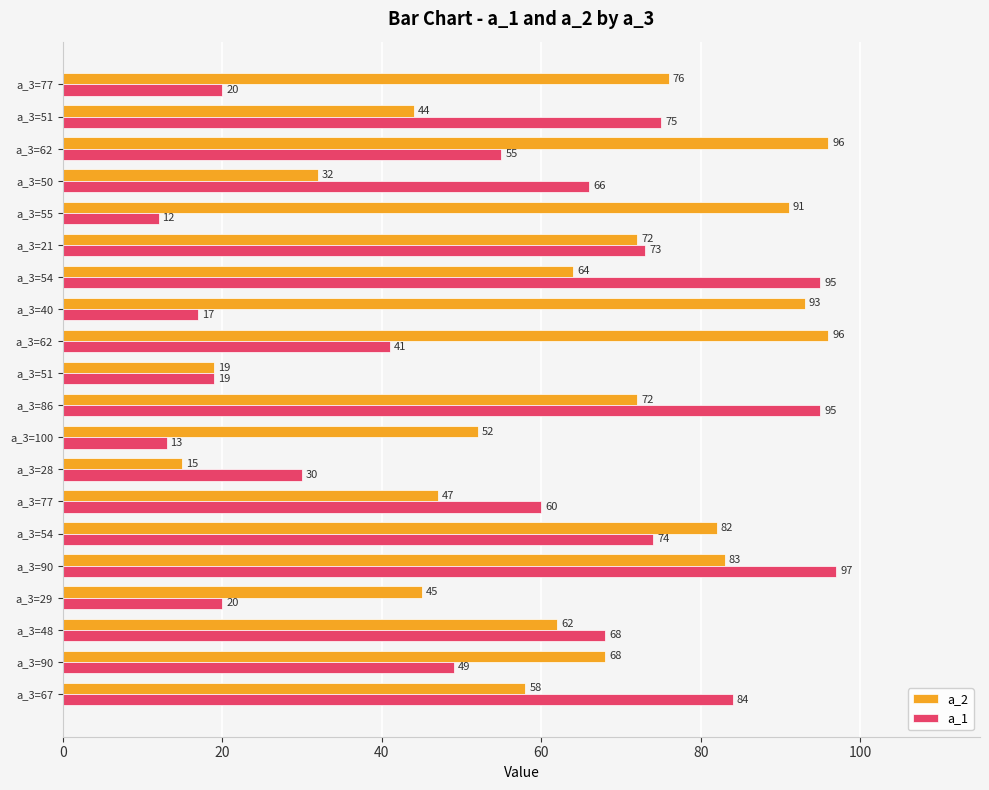

How many distinct data groups are displayed?

2